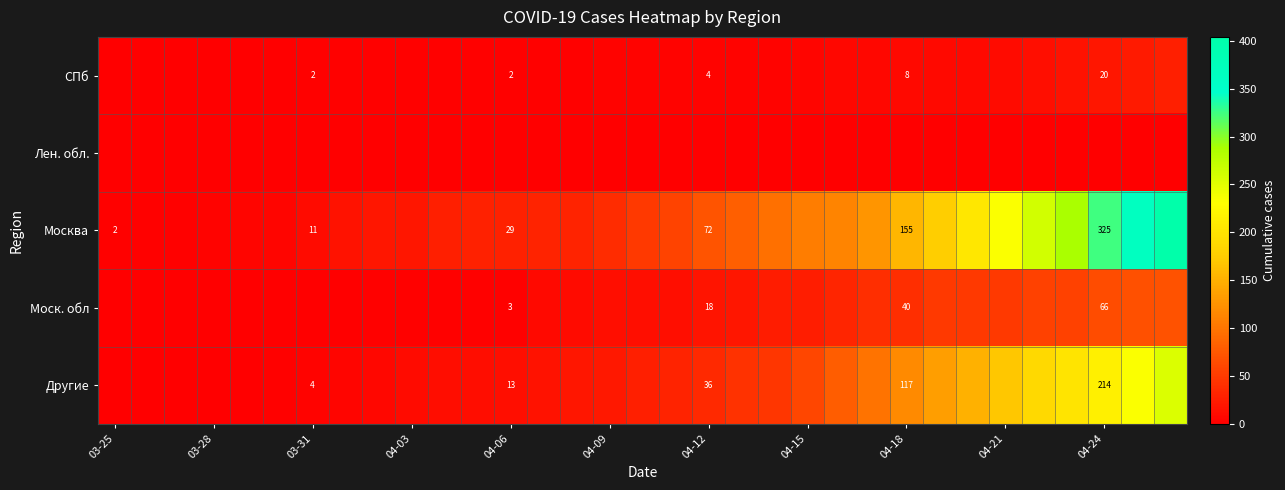

The value of Моск. обл at 04-12 is 30. True or false?

False